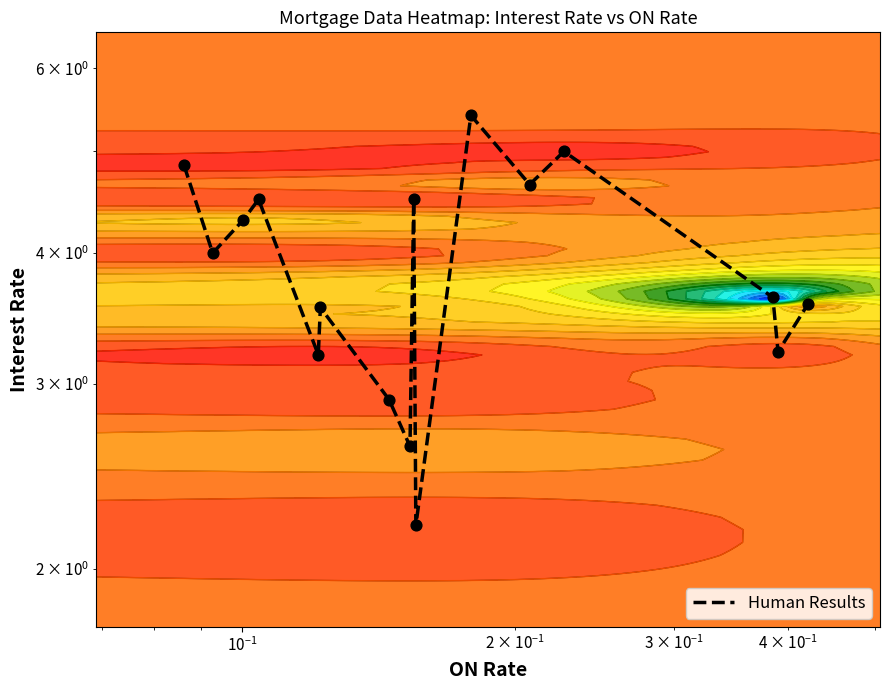

The chart shows a value of 6.0 at $\mathdefault{10^{-1}}$. True or false?

False